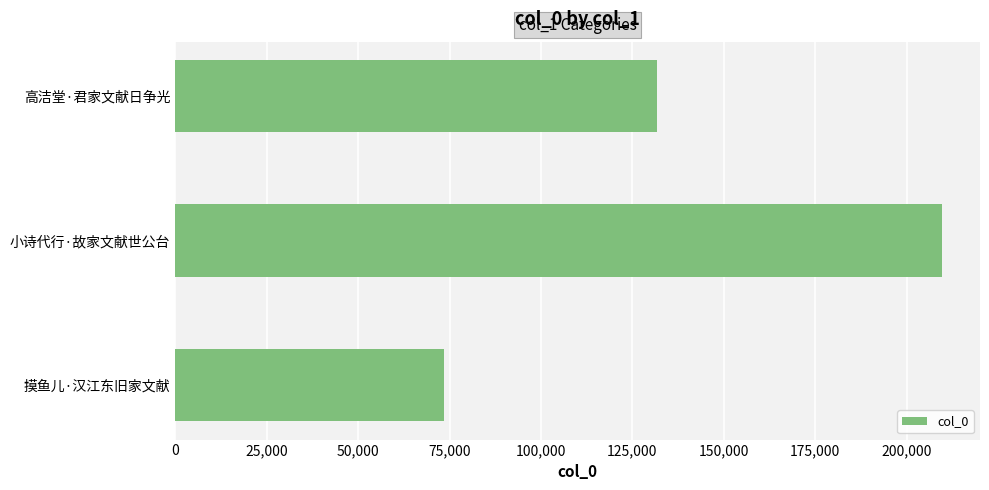

Reading bottom to top, what are all the values shown in this chart?

摸鱼儿·汉江东旧家文献=73457	小诗代行·故家文献世公台=209569	高洁堂·君家文献日争光=131604